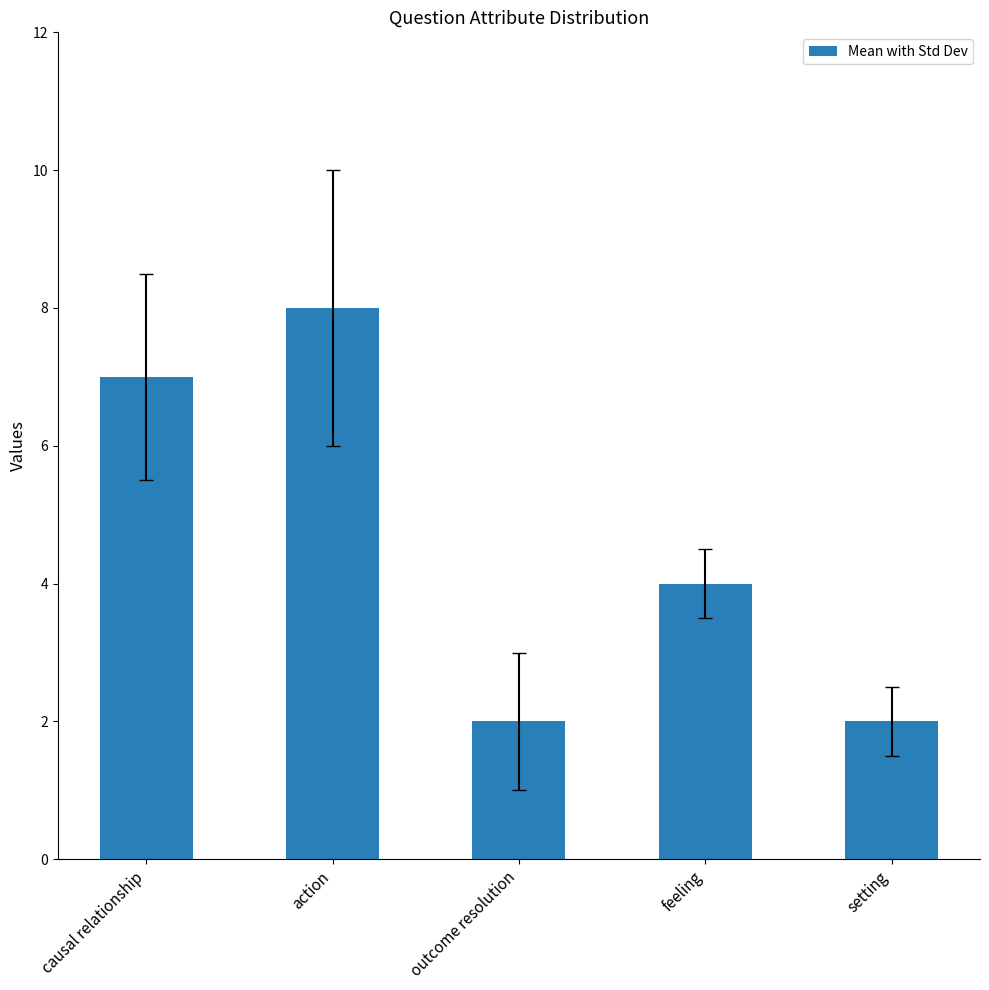

What is the average value?

5